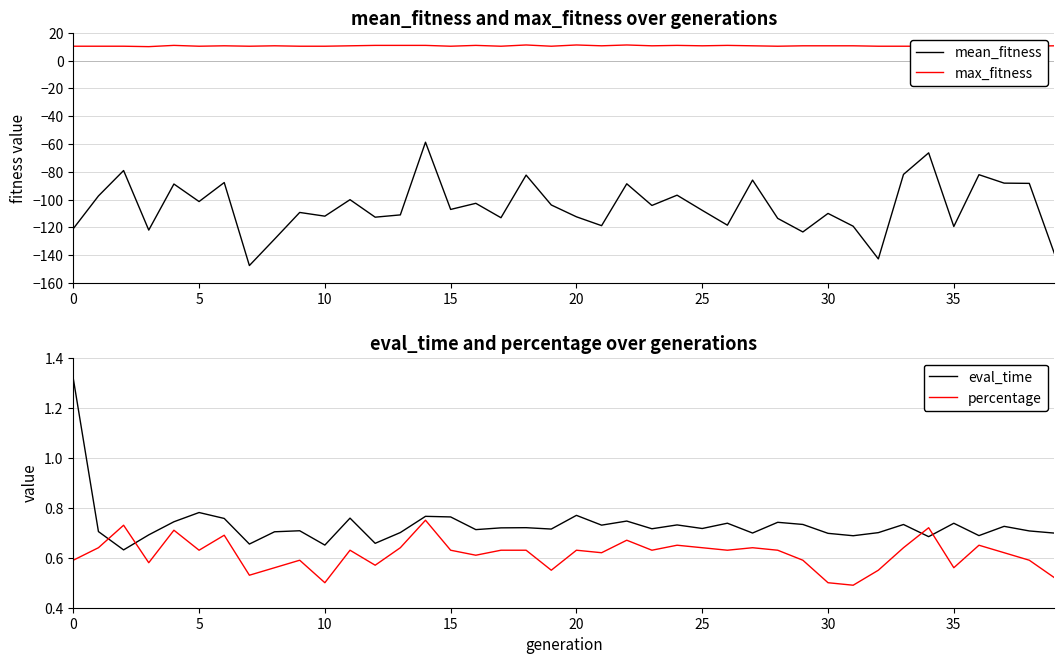

True or false: mean_fitness and max_fitness intersect in this chart.

False